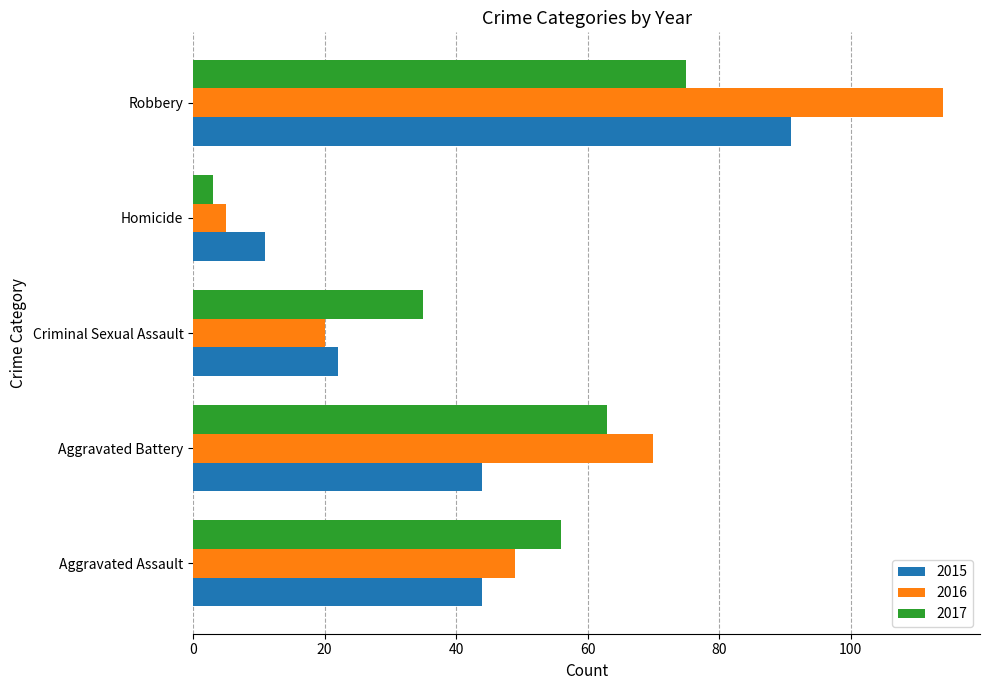

What is the minimum value shown in the chart?

3